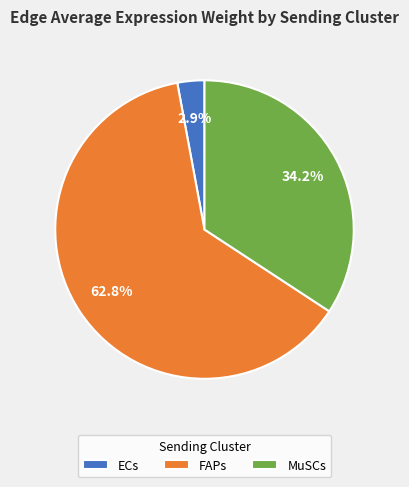

Is the sum of ECs and FAPs greater than half?

Yes